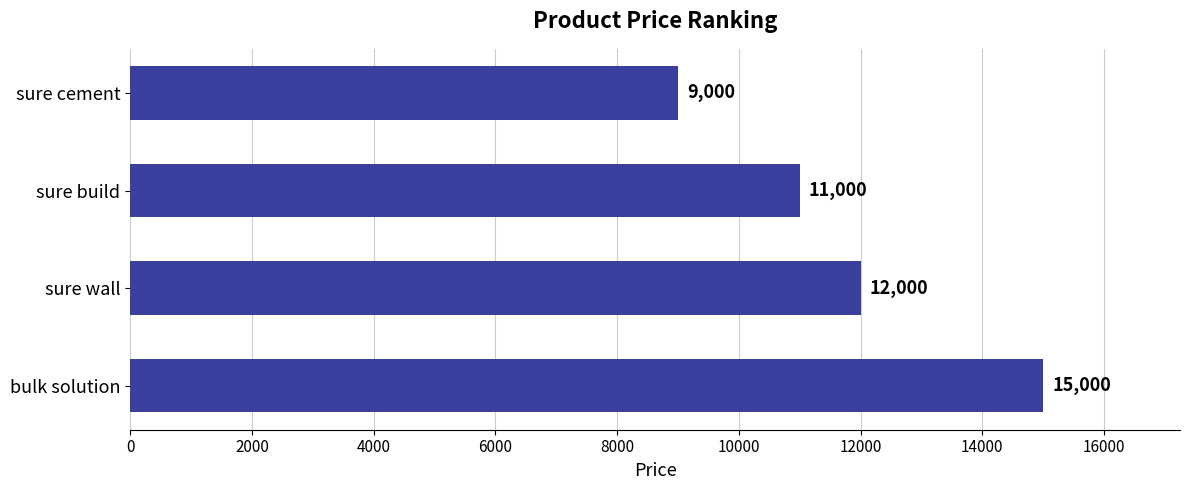

How many data points are less than 12000?

2